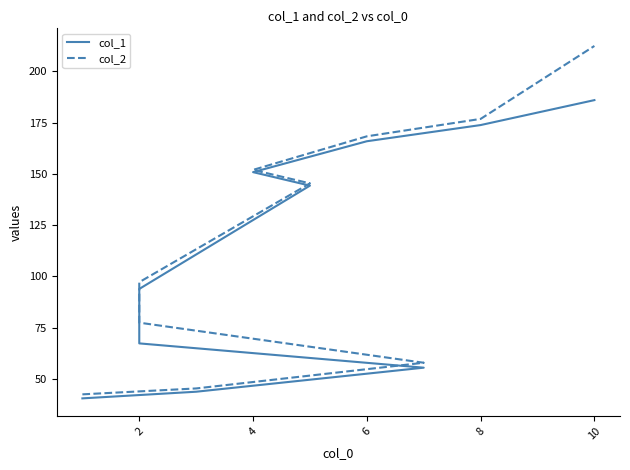

What are all the series names shown in the legend?

col_1, col_2